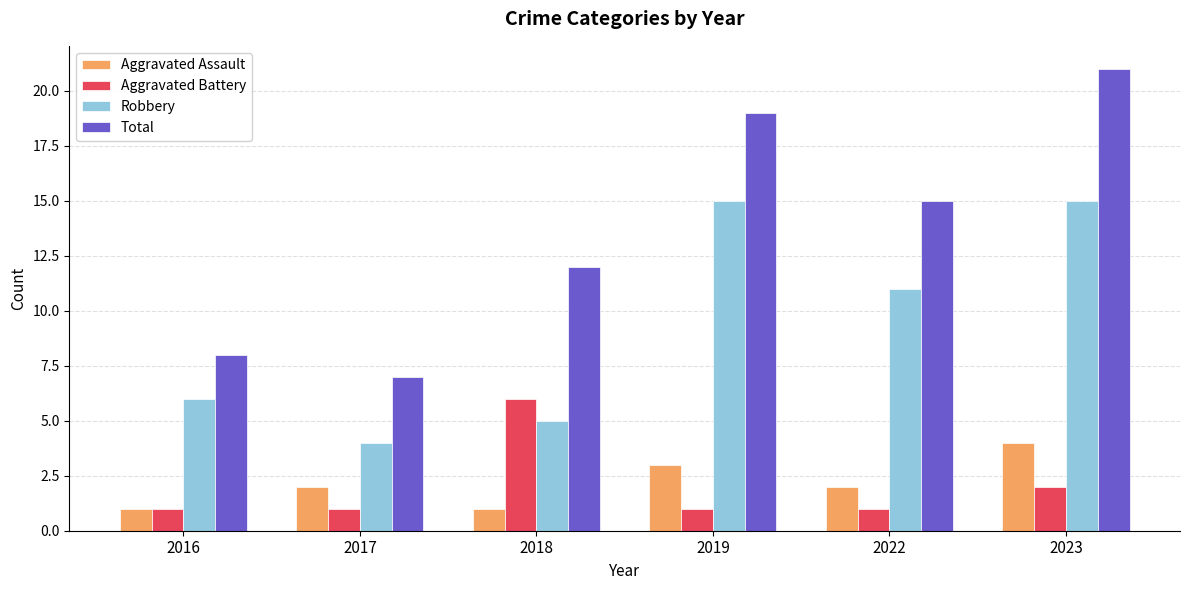

At which category is the sum across all series the highest?

2023